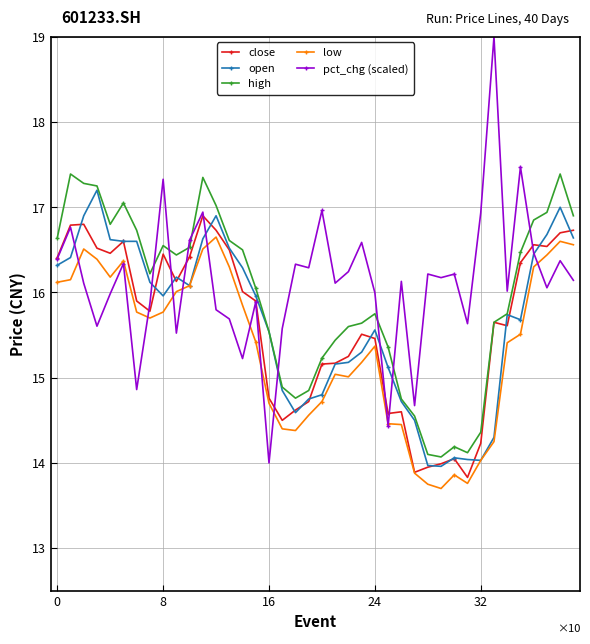

What is the lowest value of the pct_chg (scaled) series?

14.0